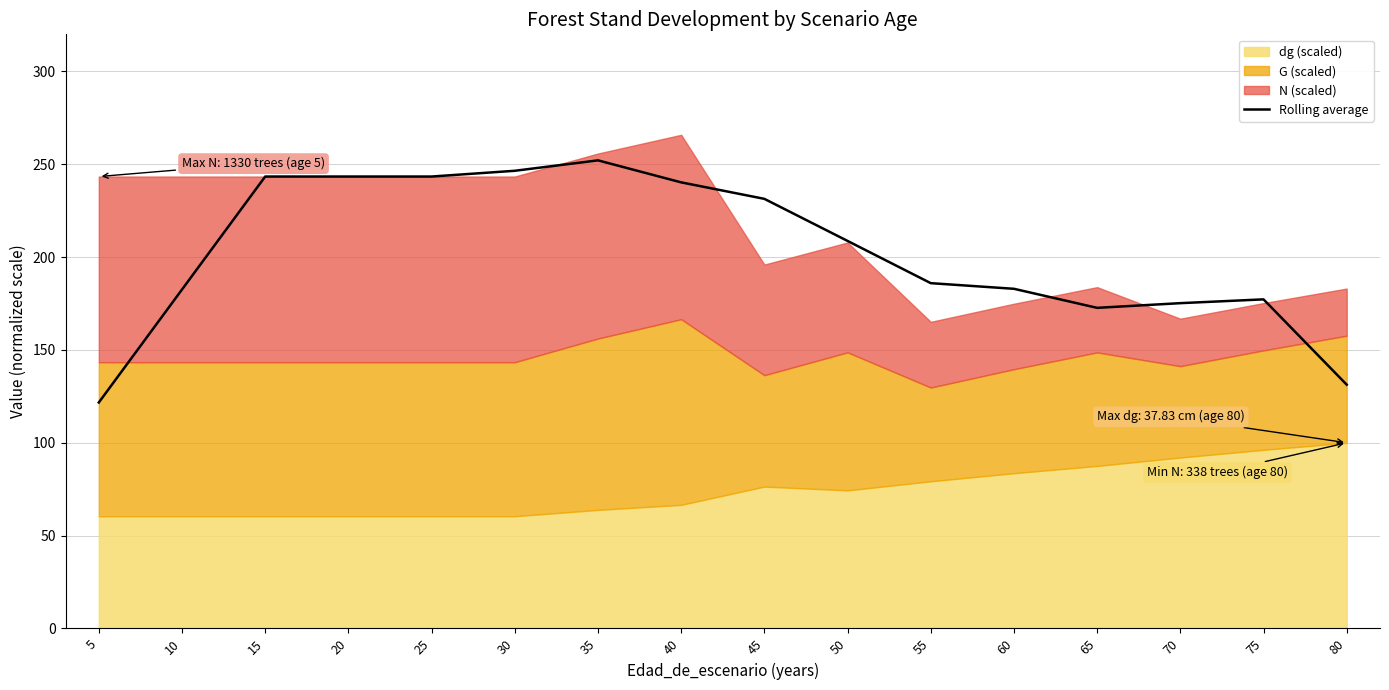

The chart shows a value of 154.5 at 30. True or false?

False